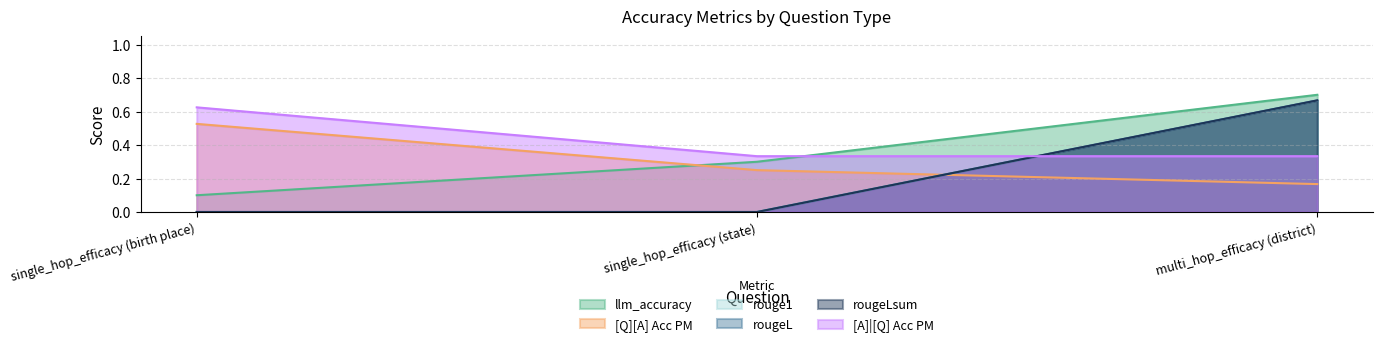

Which series has the largest total across all categories?

[A]|[Q] Acc PM